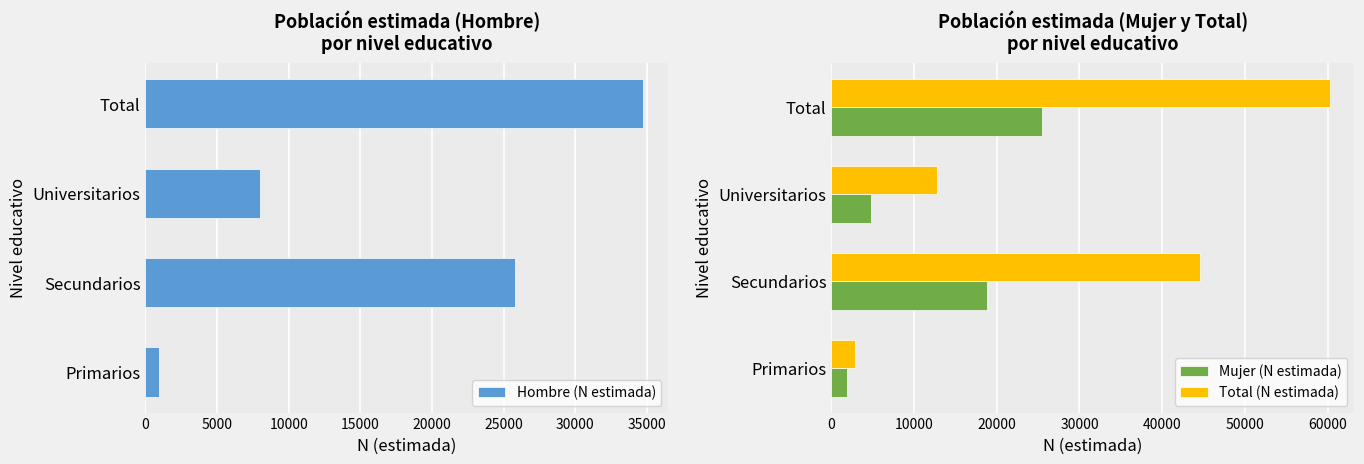

The value of Hombre (N estimada) at Secundarios is 25803. True or false?

True